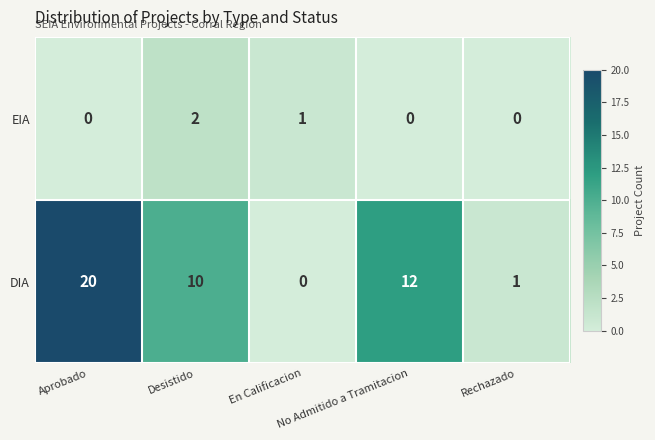

At how many categories does at least one series exceed 3?

3